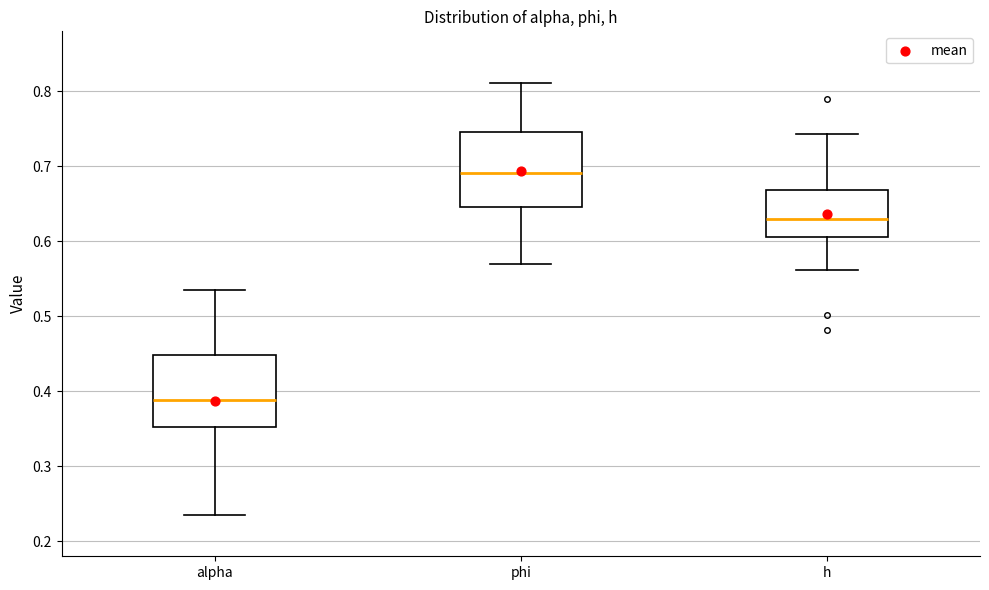

Where is the upper edge of the box for alpha on the y-axis? The values are not printed on the chart, so give them approximately, as read against the axis.

0.45